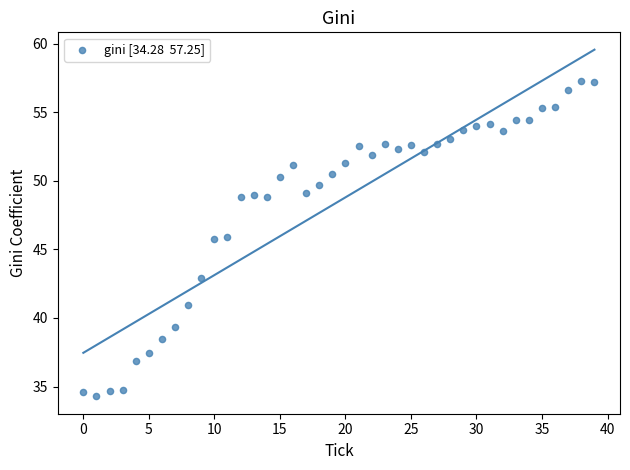

What is the range of Y values (max minus min)?

23.0